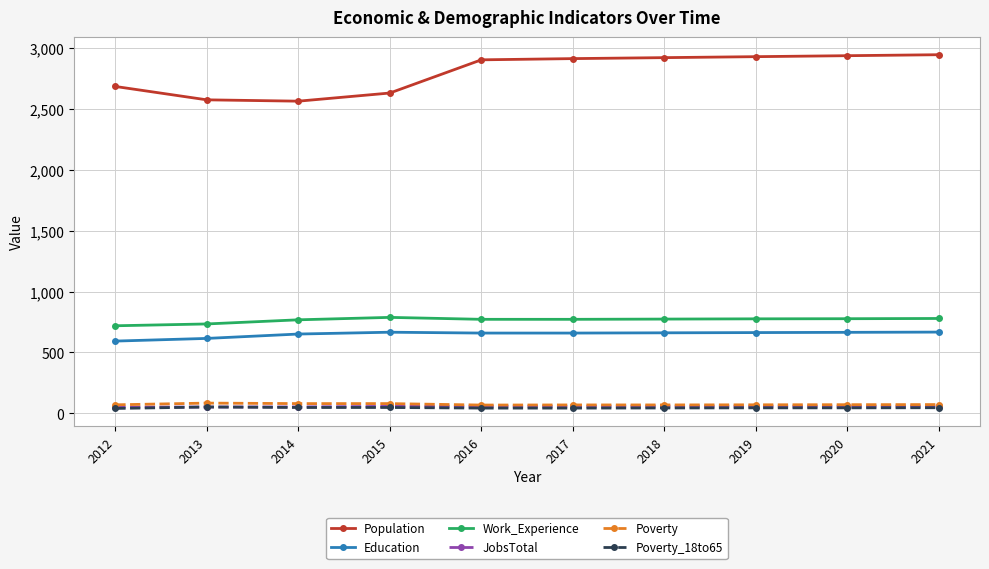

The value of Education at 2013 is 382. True or false?

False